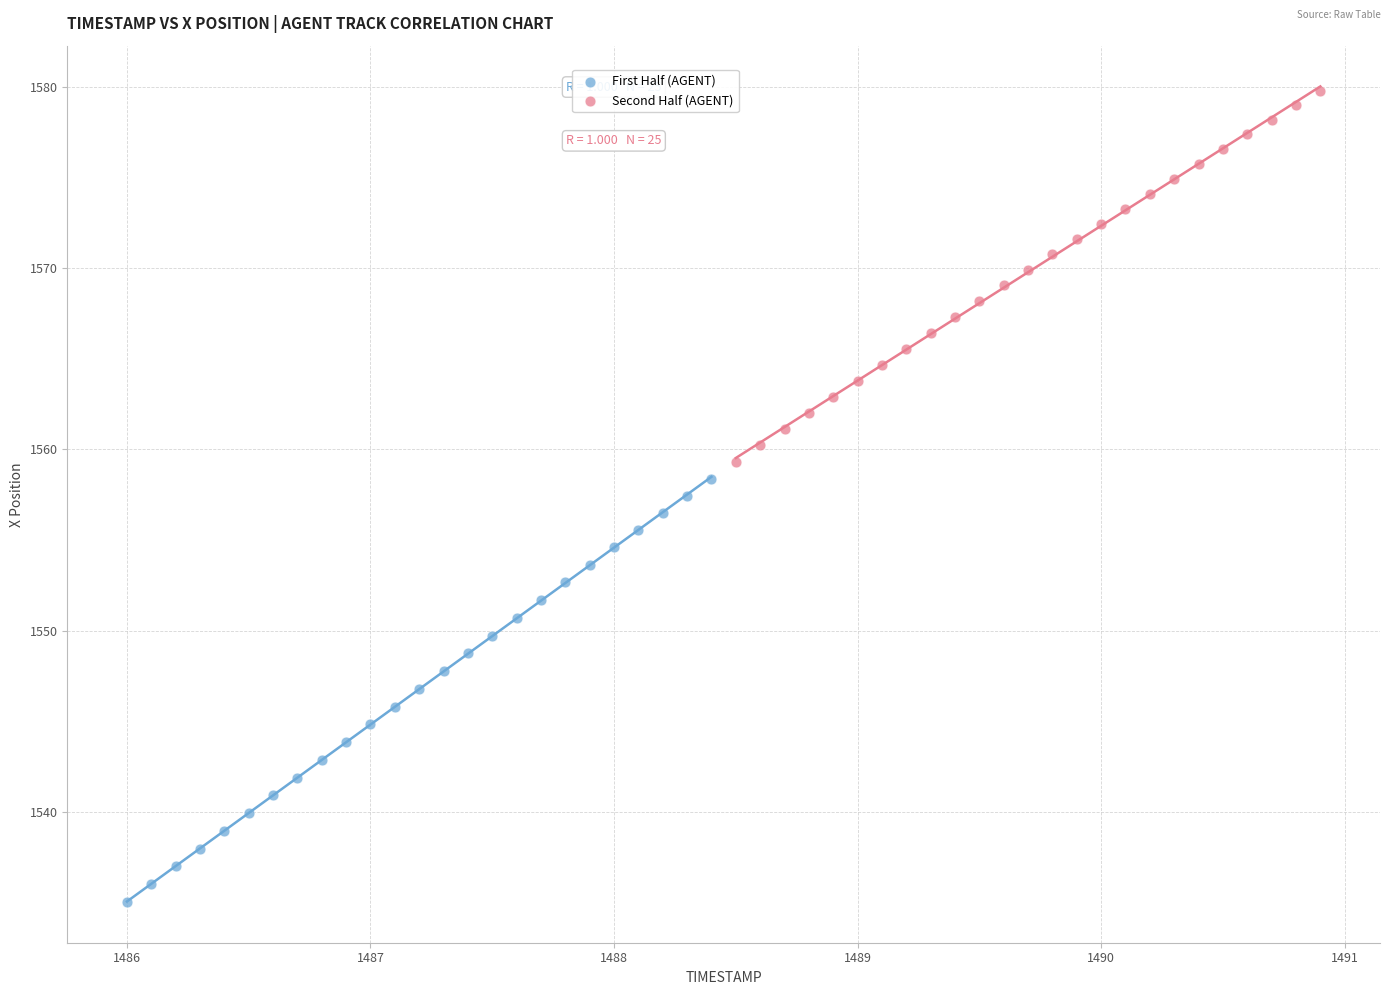

Which series reaches the maximum Y coordinate?

Second Half (AGENT)